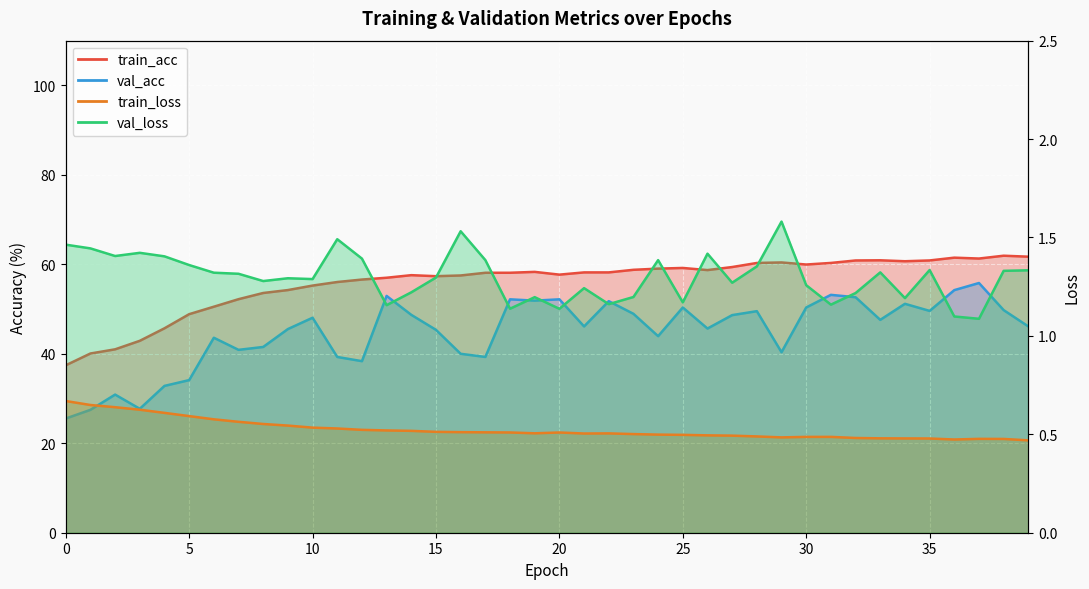

True or false: val_loss and train_loss intersect in this chart.

False